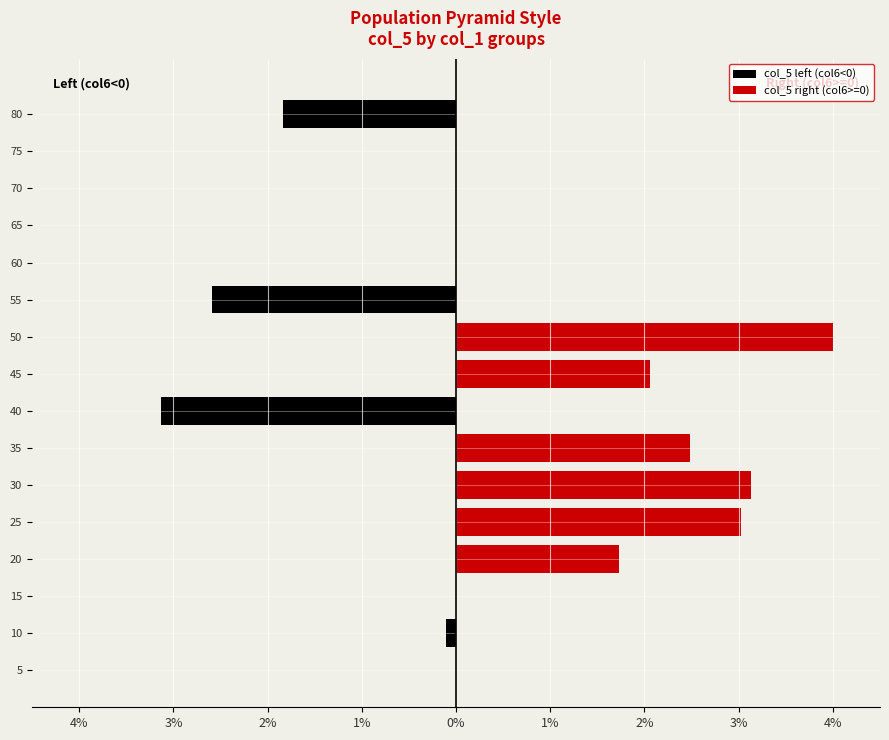

What is the difference between the second highest and second lowest values in the col_5 right (col6>=0) series?

3.1